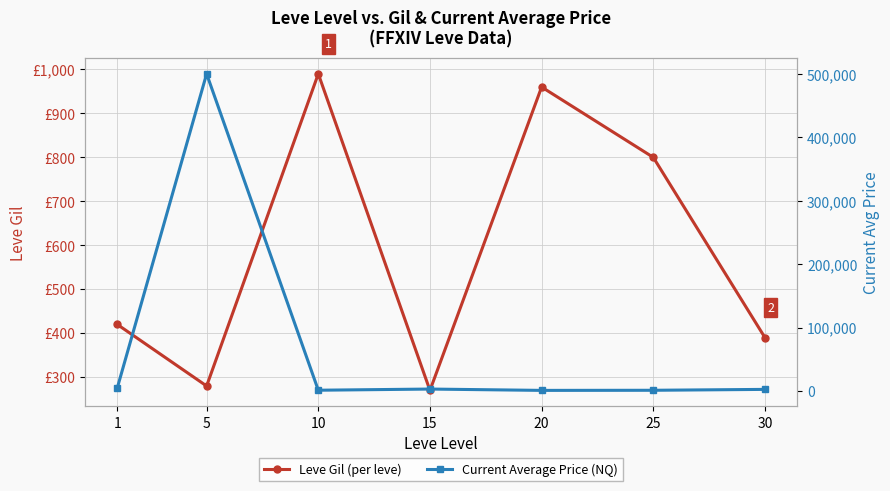

The Current Average Price (NQ) series shows 2768 at 1. True or false?

False